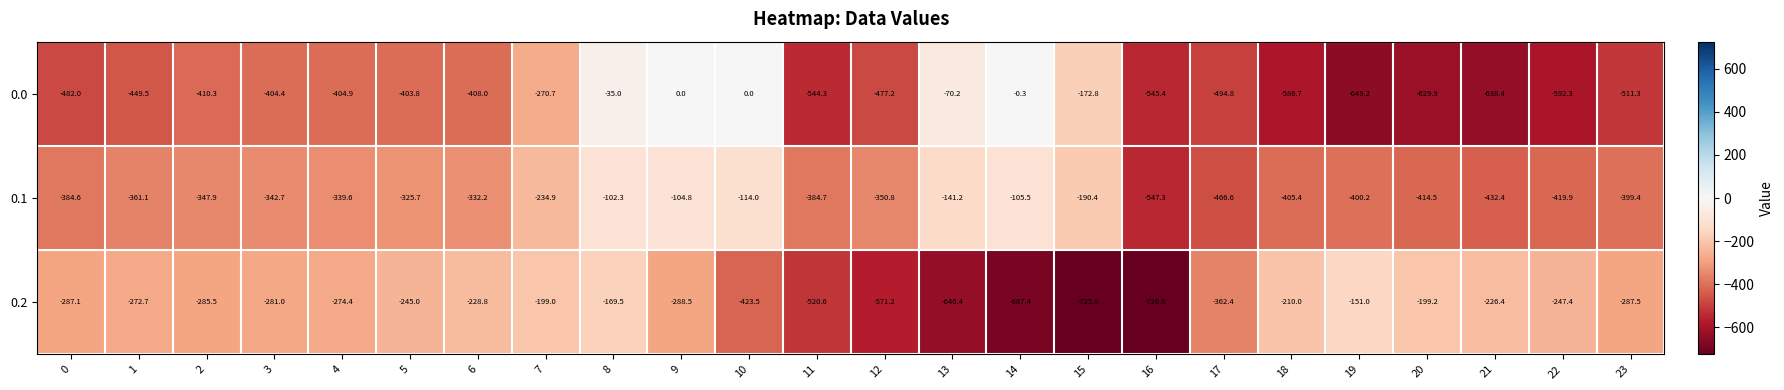

Count the number of data series in this chart.

3